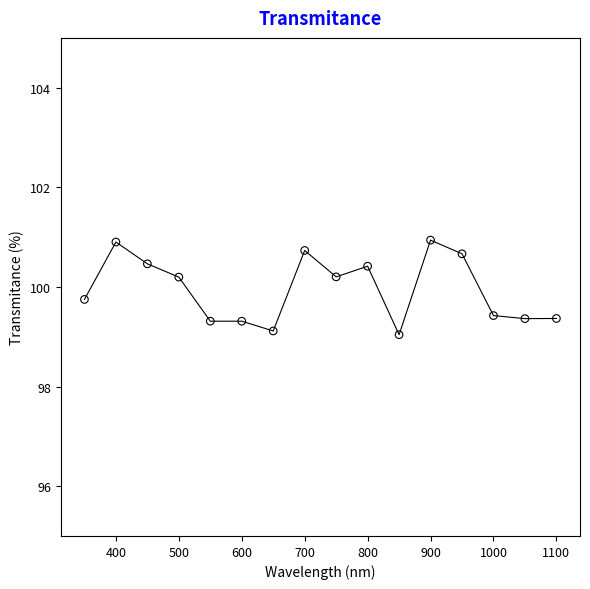

What is the range of X values (max minus min)?

750.0